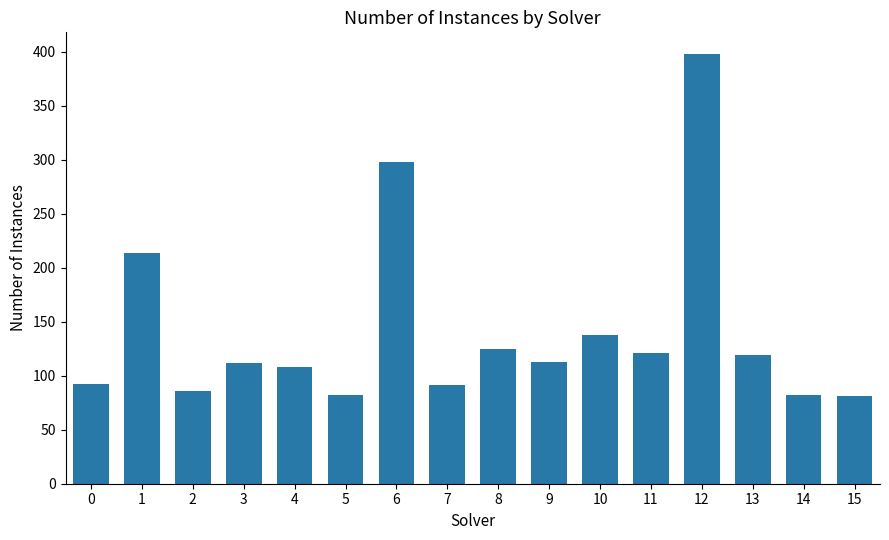

What is the greatest value displayed?

398